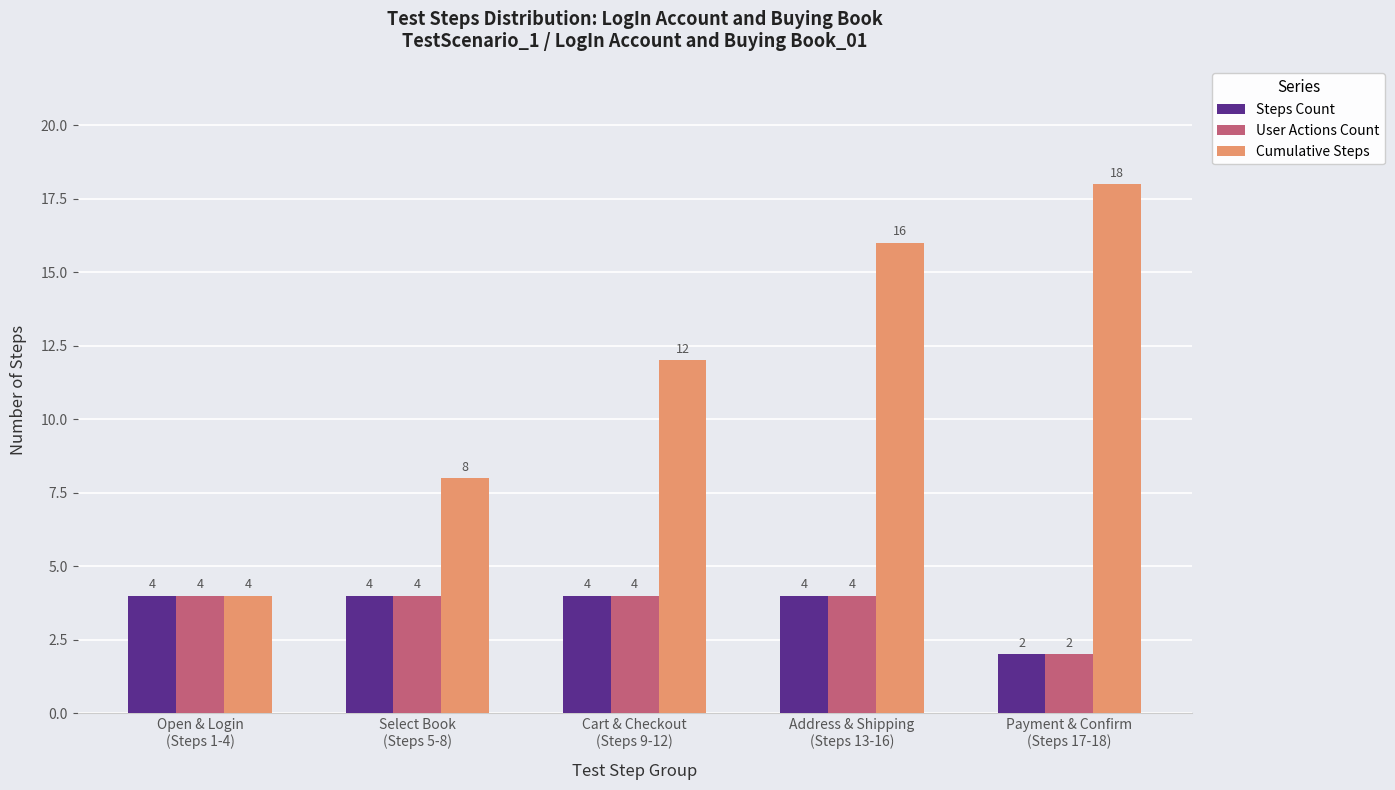

What is the value of the User Actions Count bar at the 5th from the left?

2